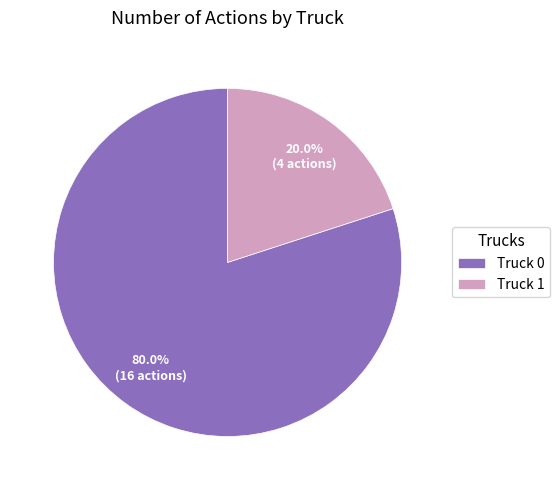

What percentage do Truck 0 and Truck 1 together represent?

100.0%